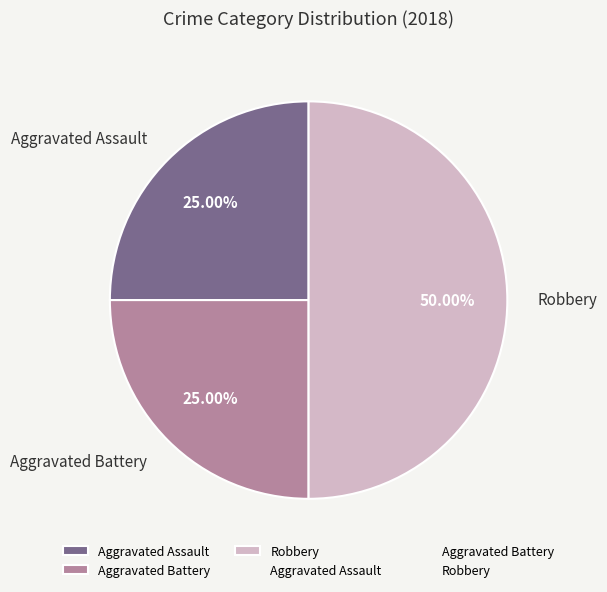

To the nearest percent, what percentage of the pie is Aggravated Battery?

25%